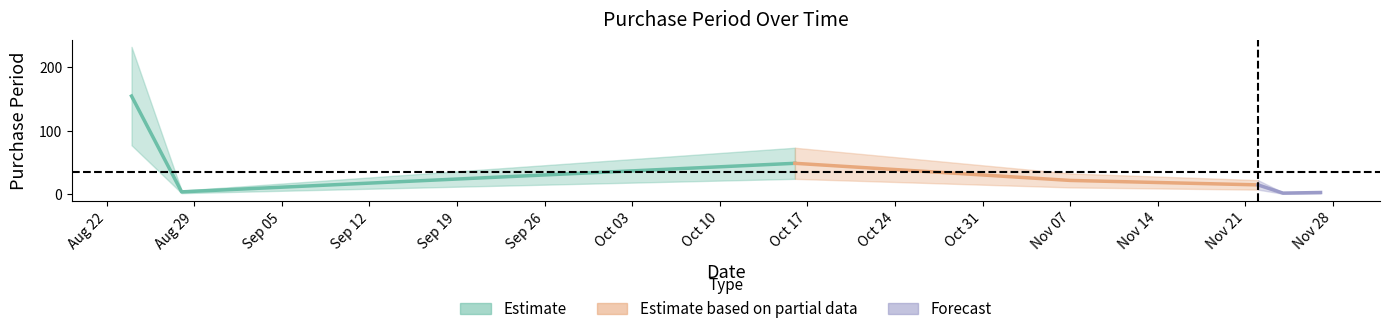

Does the chart have visible grid lines?

No